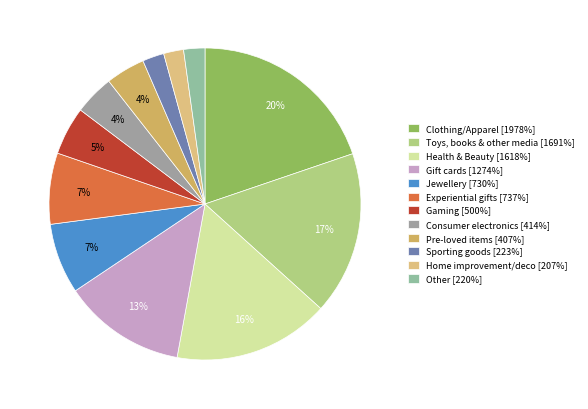

To the nearest percent, what is the difference between the largest and smallest slice percentages?

18%